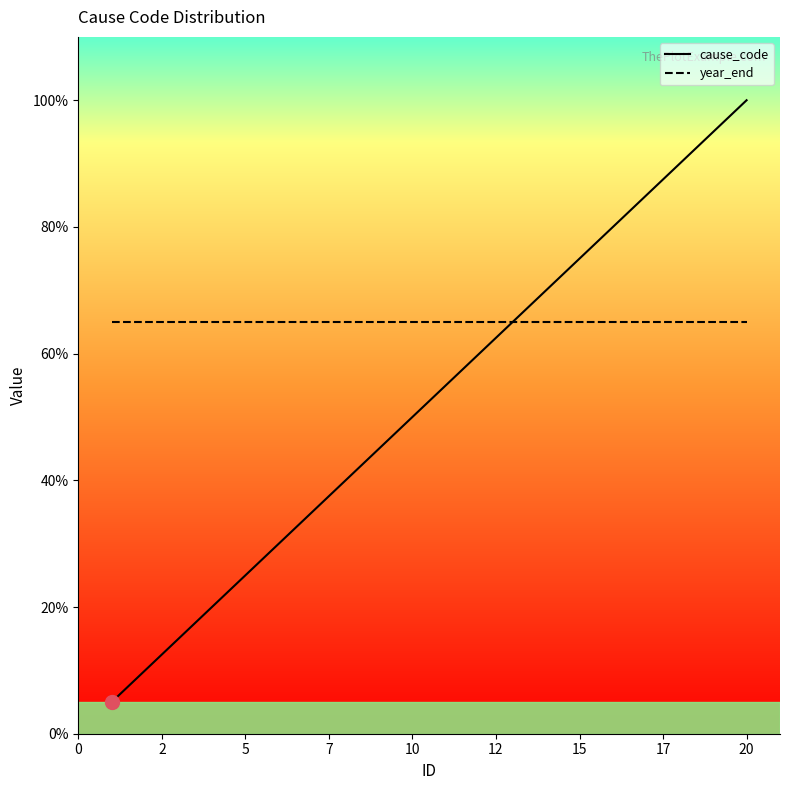

What is the average value of the year_end series?

65.0